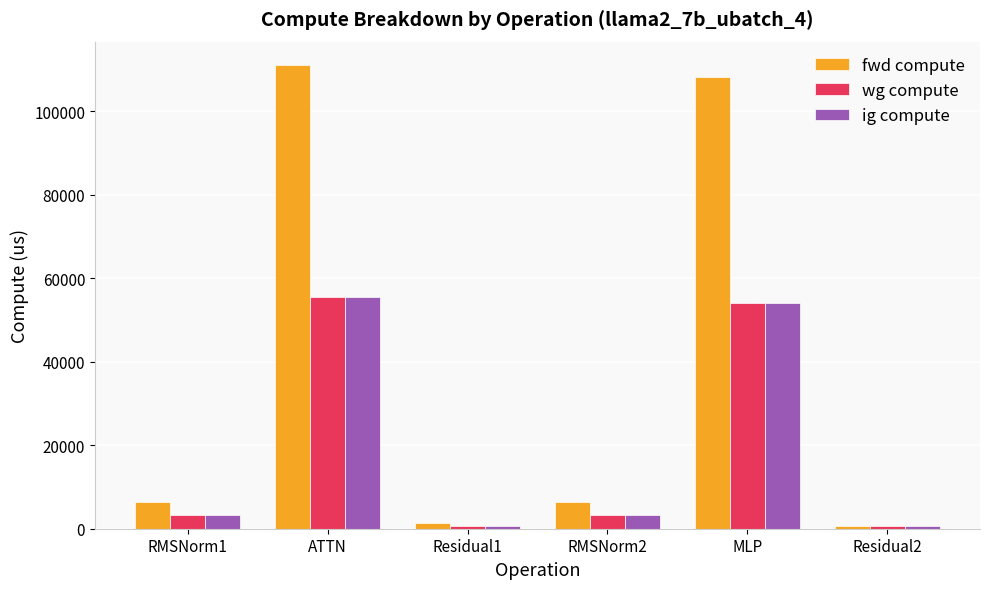

Is the value of wg compute at RMSNorm1 greater than the value of fwd compute at RMSNorm2?

No